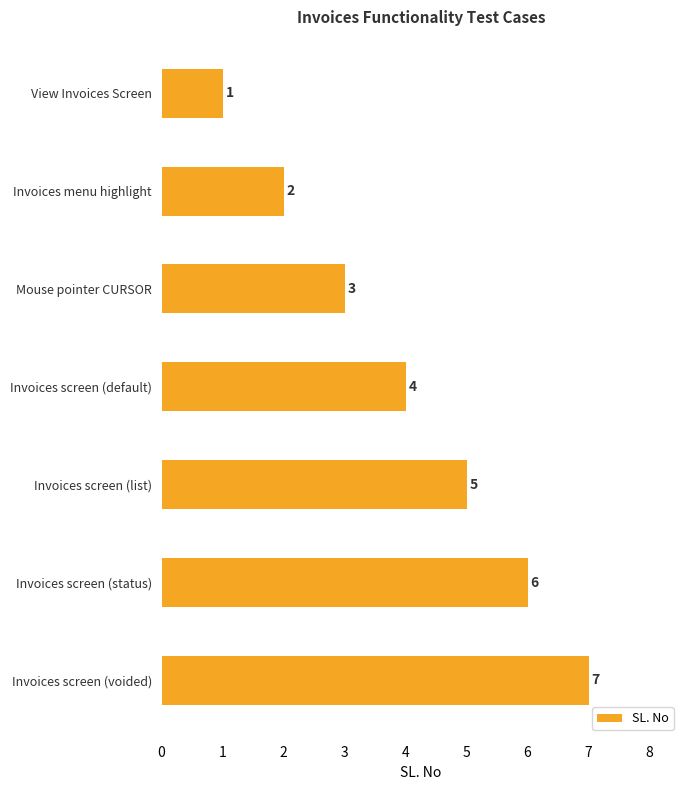

At which category does the chart reach its peak across all series?

Invoices screen (voided)